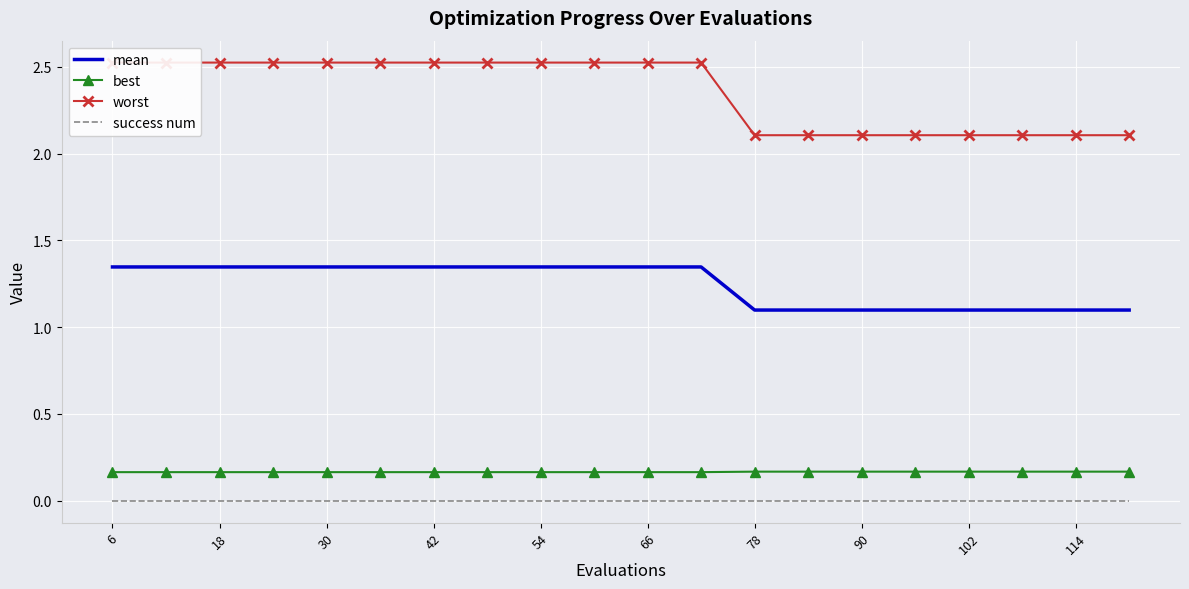

How many lines are shown in the chart?

4